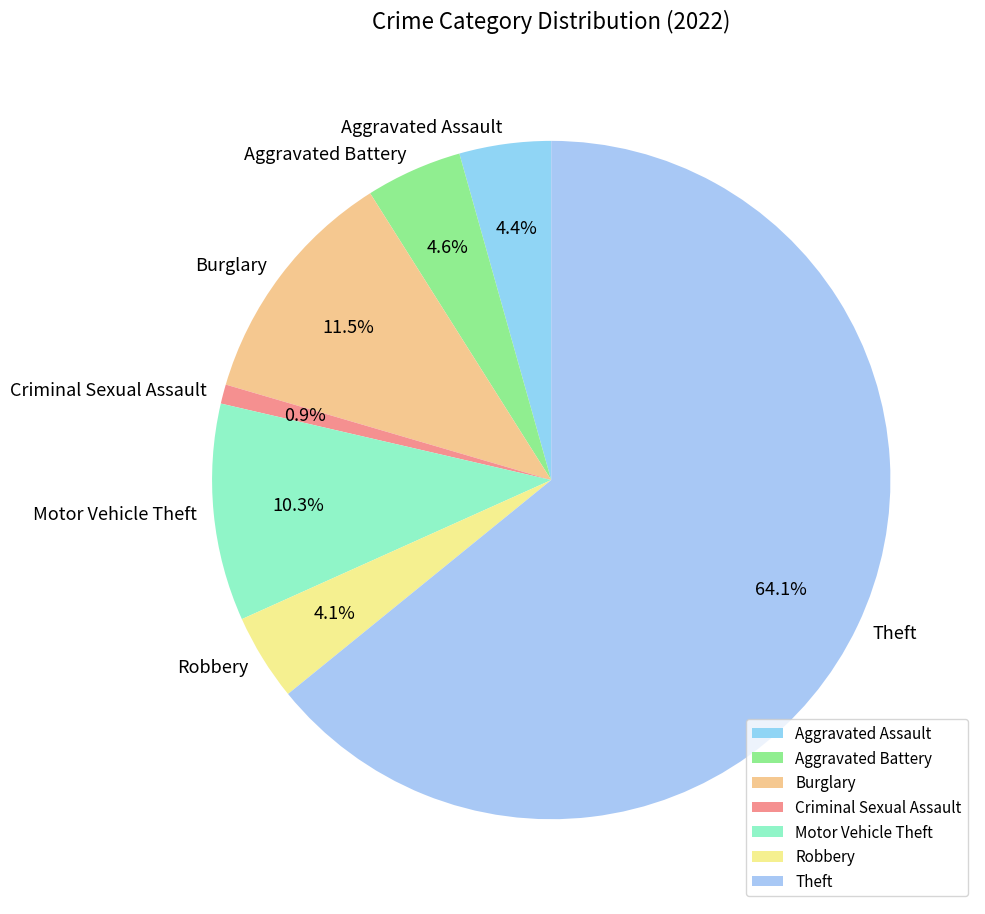

What is the smallest slice in the pie chart?

Criminal Sexual Assault